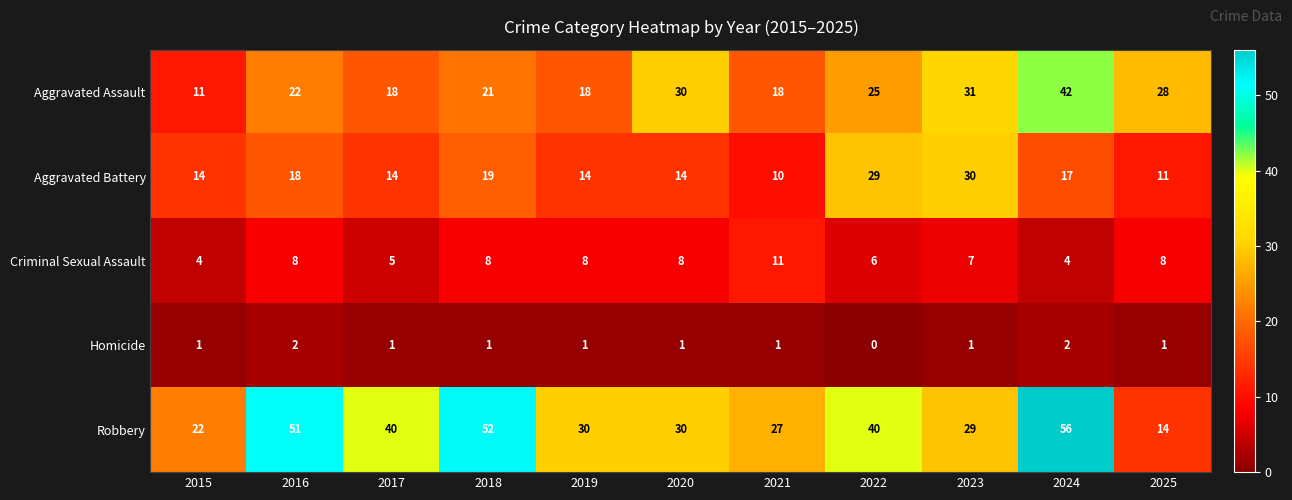

At which category does the chart reach its peak across all series?

2024